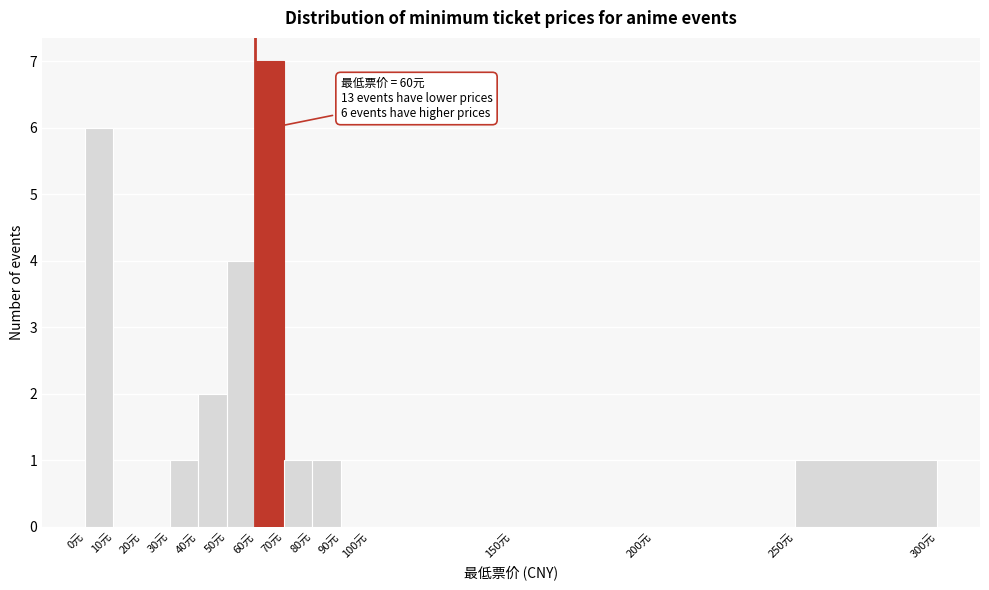

Which range on the x-axis has the tallest bar?

60 to 70